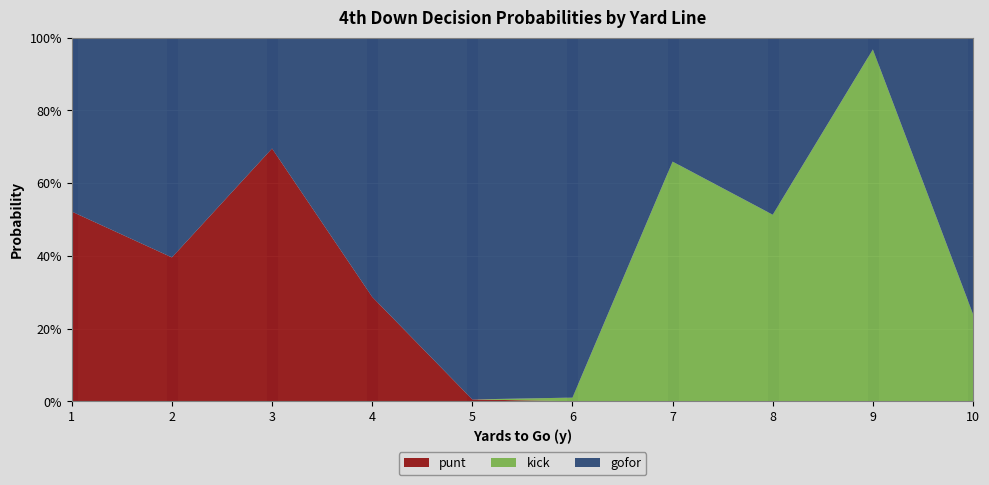

Reading left to right, list all the values displayed in this chart.

gofor: 1=0.5	2=0.6	3=0.3	4=0.7	5=1.0	6=1.0	7=0.3	8=0.5	9=0.0	10=0.8
punt: 1=0.5	2=0.4	3=0.7	4=0.3	5=0.0	6=0.0	7=0.0	8=0.0	9=0.0	10=0.0
kick: 1=0.0	2=0.0	3=0.0	4=0.0	5=0.0	6=0.0	7=0.7	8=0.5	9=1.0	10=0.2